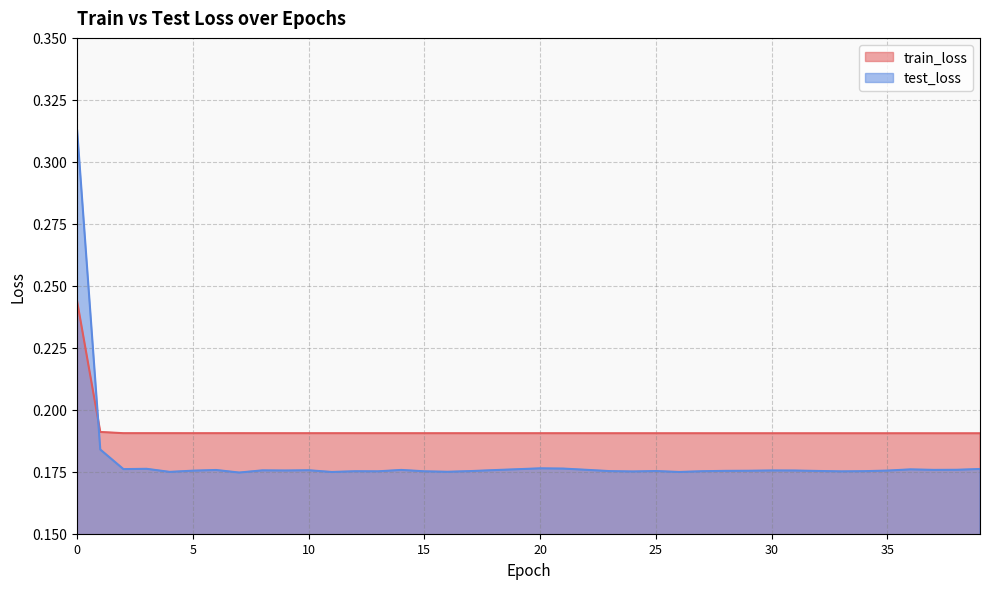

How many distinct data groups are displayed?

2